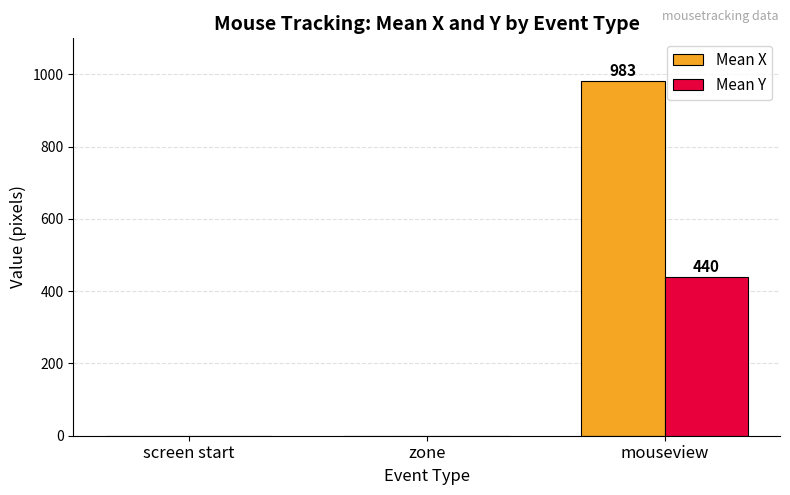

Is it true that Mean Y equals 709 at mouseview?

False